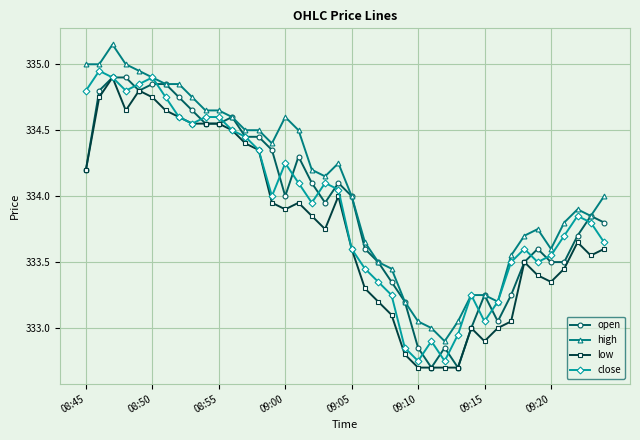

True or false: low has more than 2 interior local peaks.

True